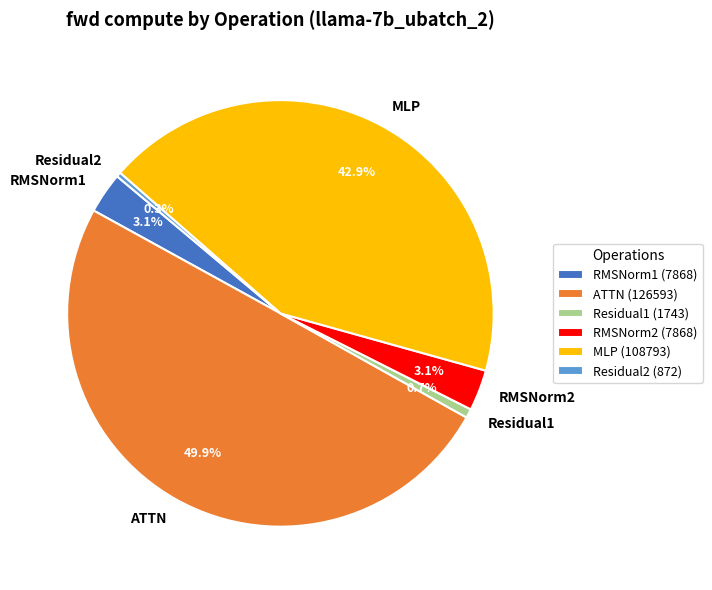

What portion of the pie excludes MLP?

57.1%